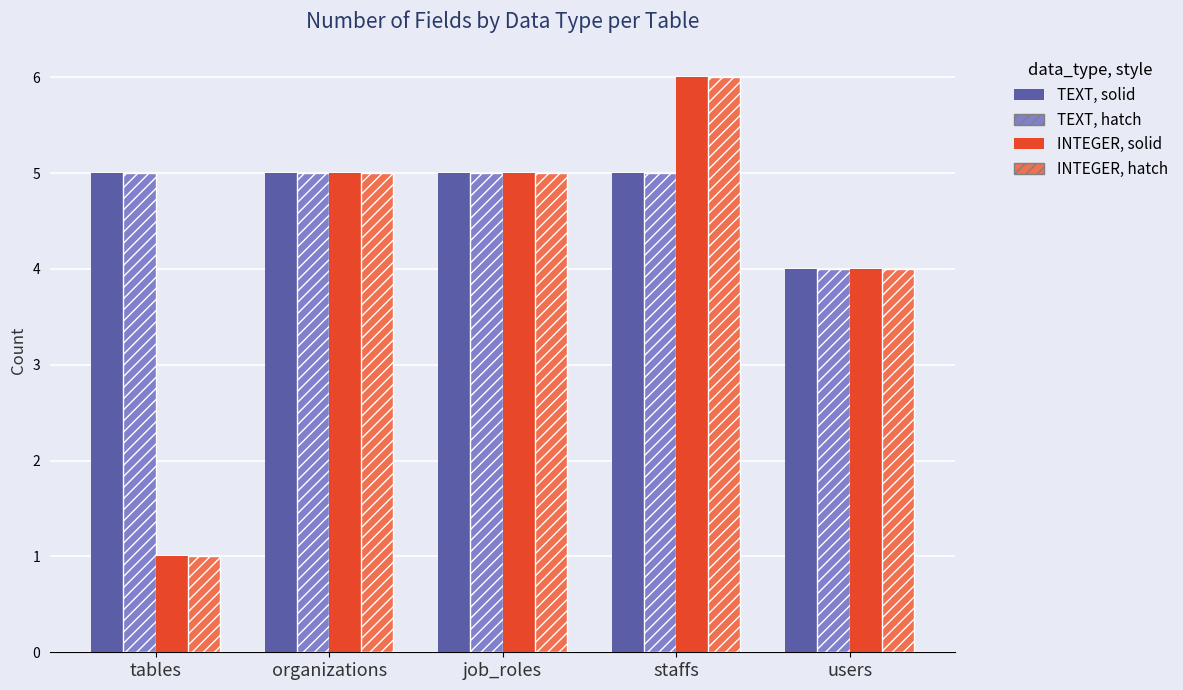

Reading left to right, what are all the values shown in this chart?

TEXT, solid: tables=5	organizations=5	job_roles=5	staffs=5	users=4
TEXT, hatch: tables=5	organizations=5	job_roles=5	staffs=5	users=4
INTEGER, solid: tables=1	organizations=5	job_roles=5	staffs=6	users=4
INTEGER, hatch: tables=1	organizations=5	job_roles=5	staffs=6	users=4